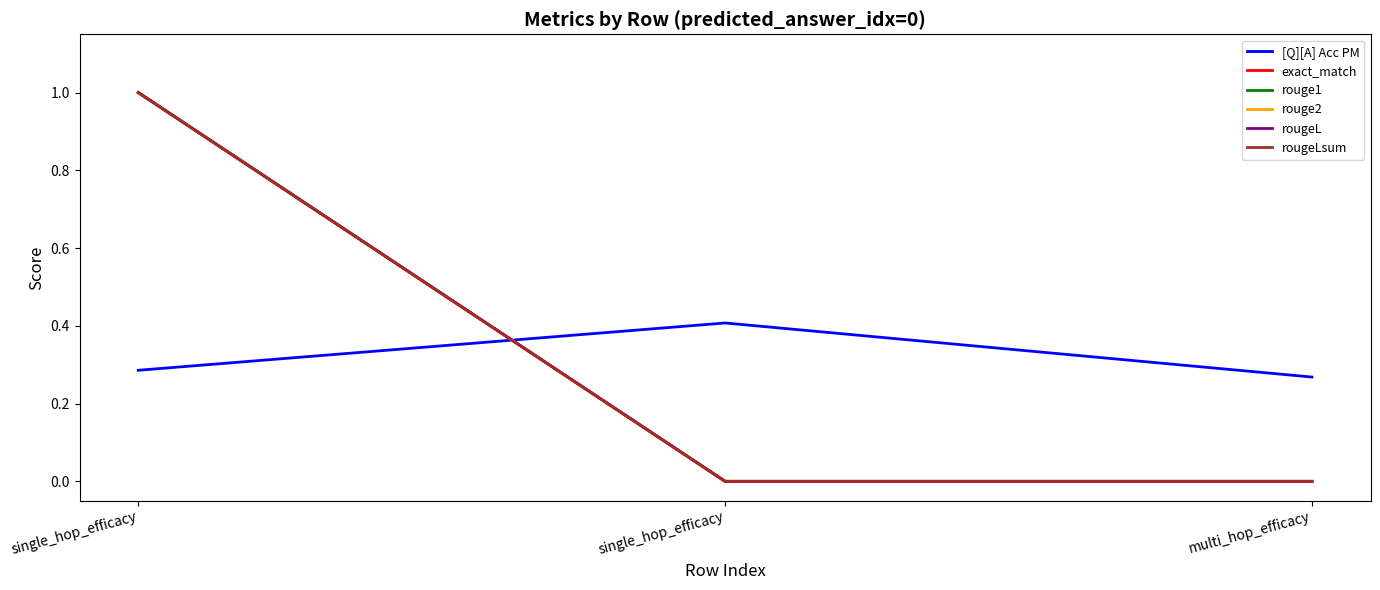

Does the chart have visible grid lines?

No